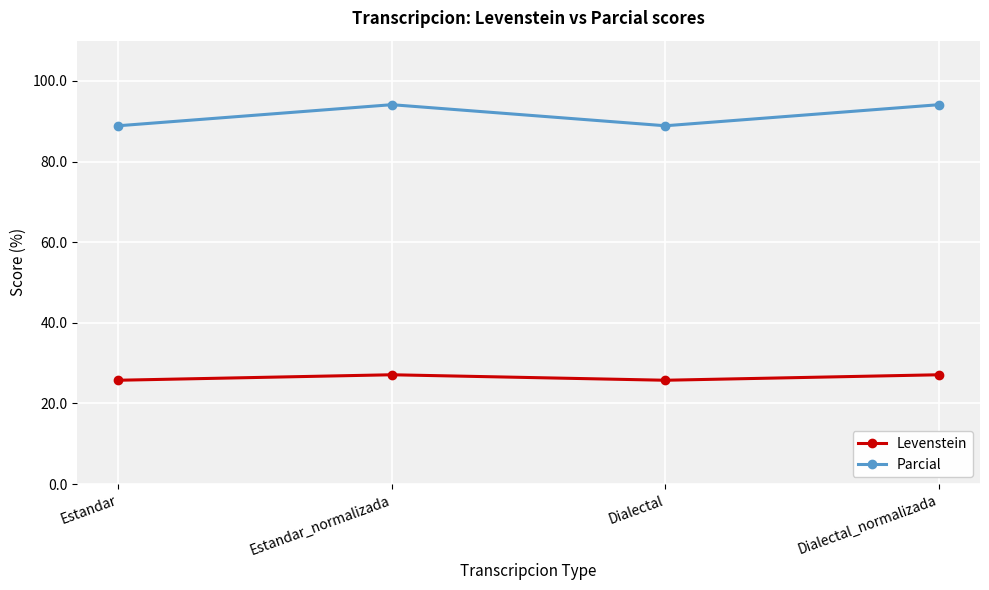

How many categories are shown in the chart?

4